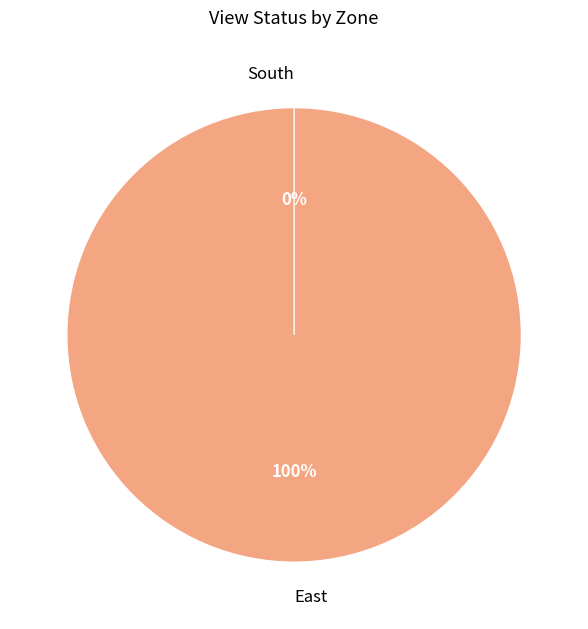

Combined, do East and South account for over 50%?

Yes